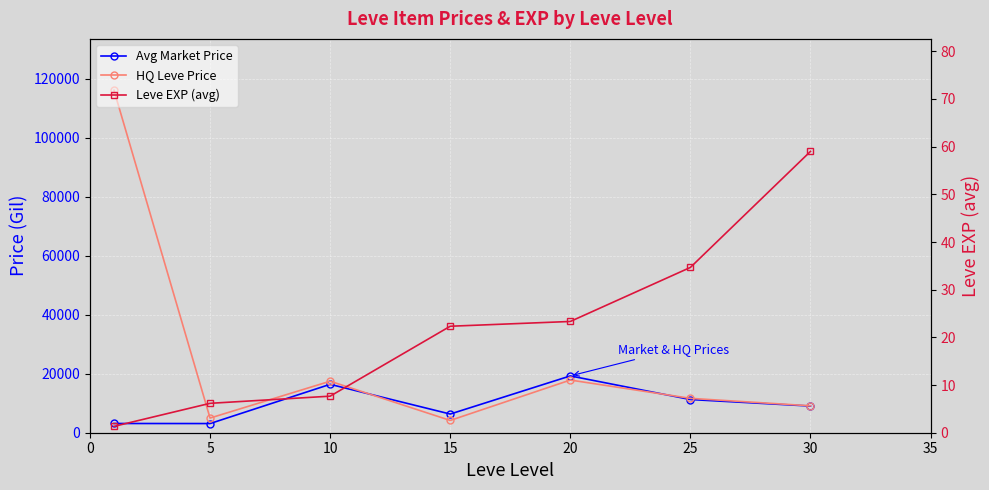

What are all the series names shown in the legend?

Avg Market Price, HQ Leve Price, Leve EXP (avg)